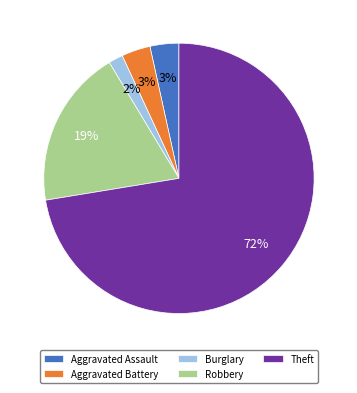

Combined, do Burglary and Aggravated Battery account for over 50%?

No